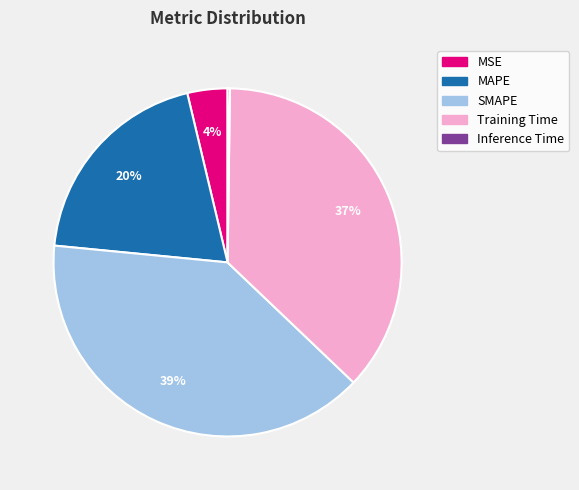

Which slice is the largest?

SMAPE